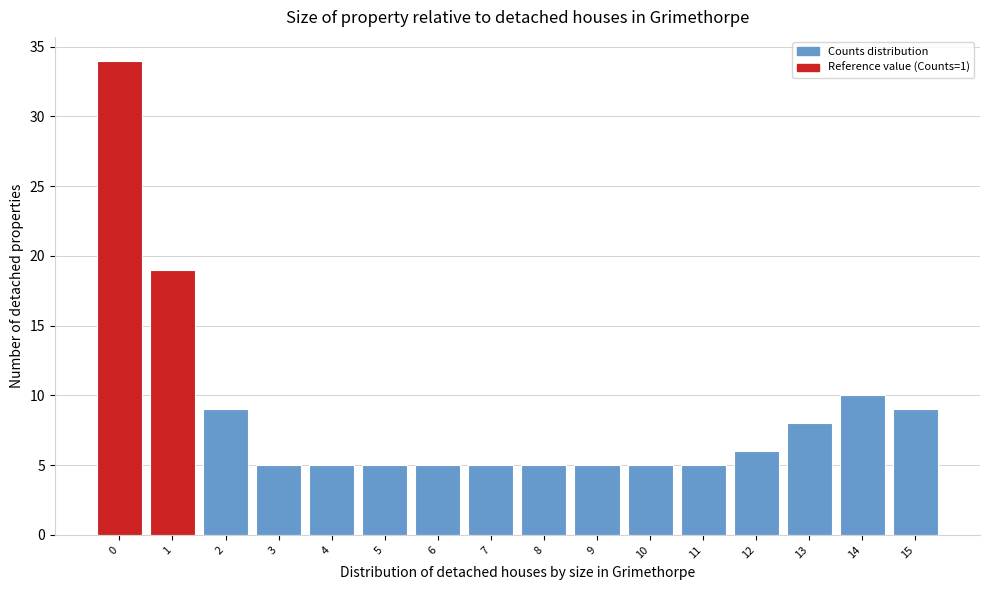

Reading right to left, transcribe all the data shown in this chart.

9	10	8	6	5	5	5	5	5	5	5	5	5	9	19	34